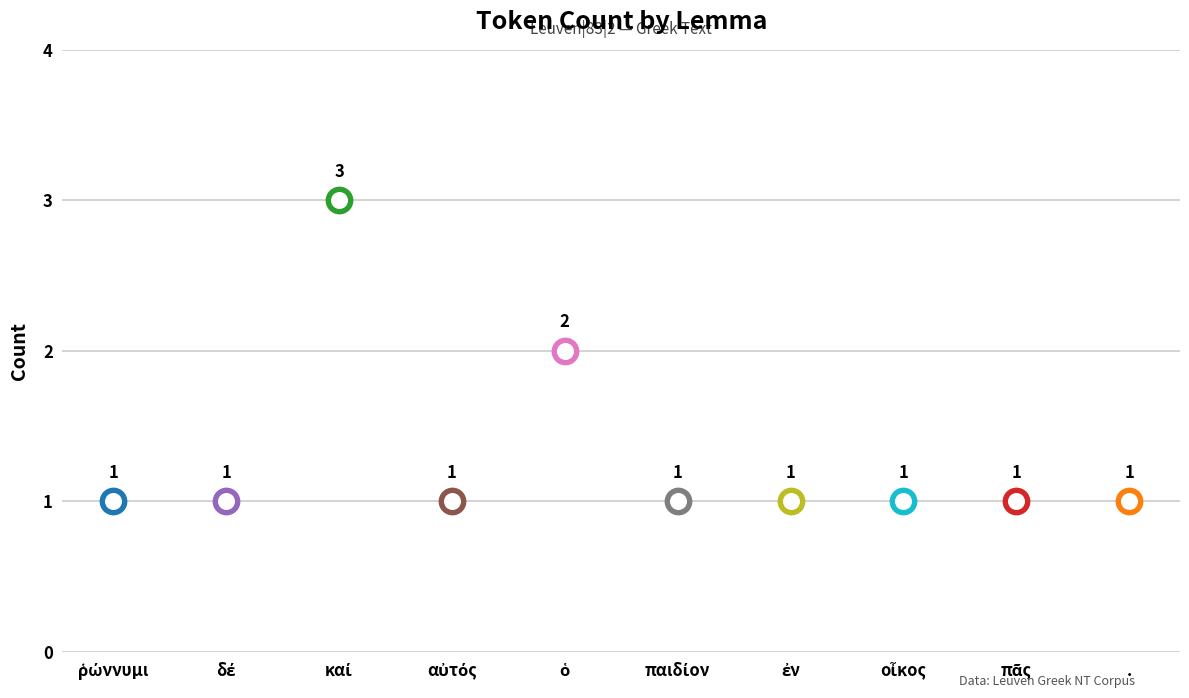

Approximately how many times larger is the value at οἶκος compared to αὐτός?

1.0